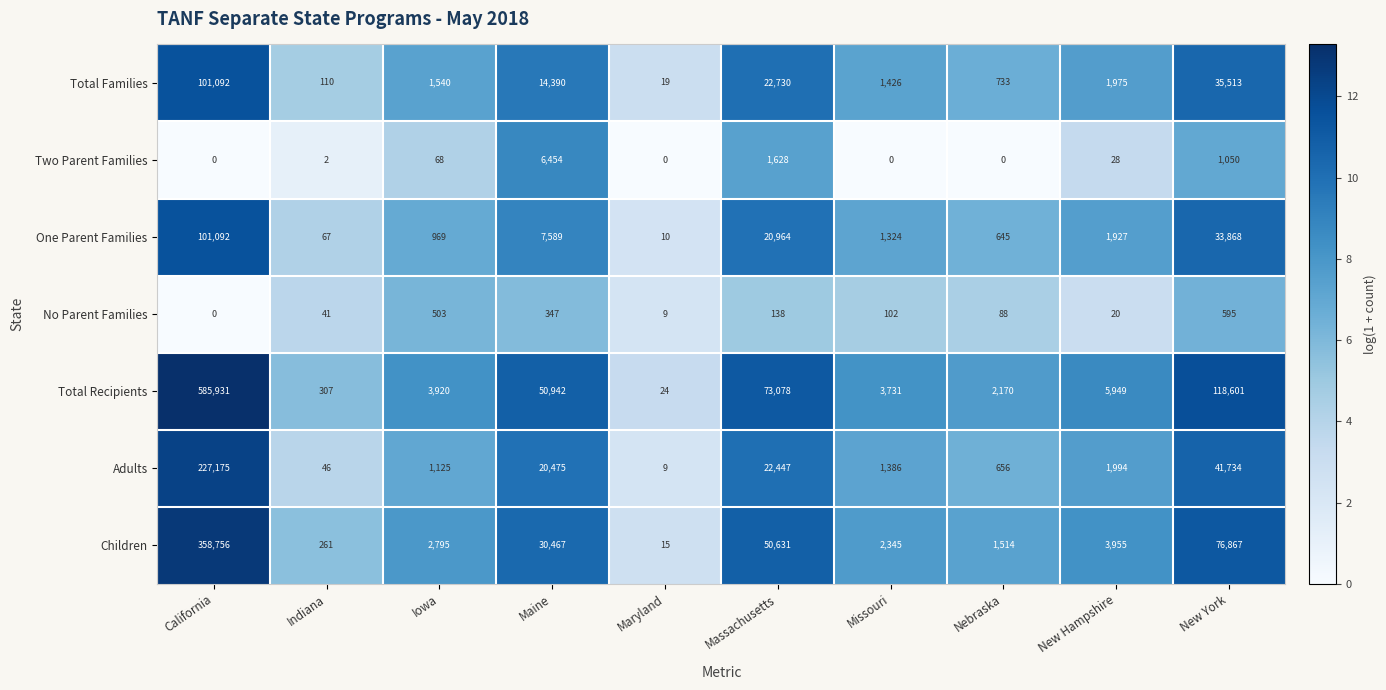

What is the difference between the maximum and minimum values in the Total Recipients series?

585907